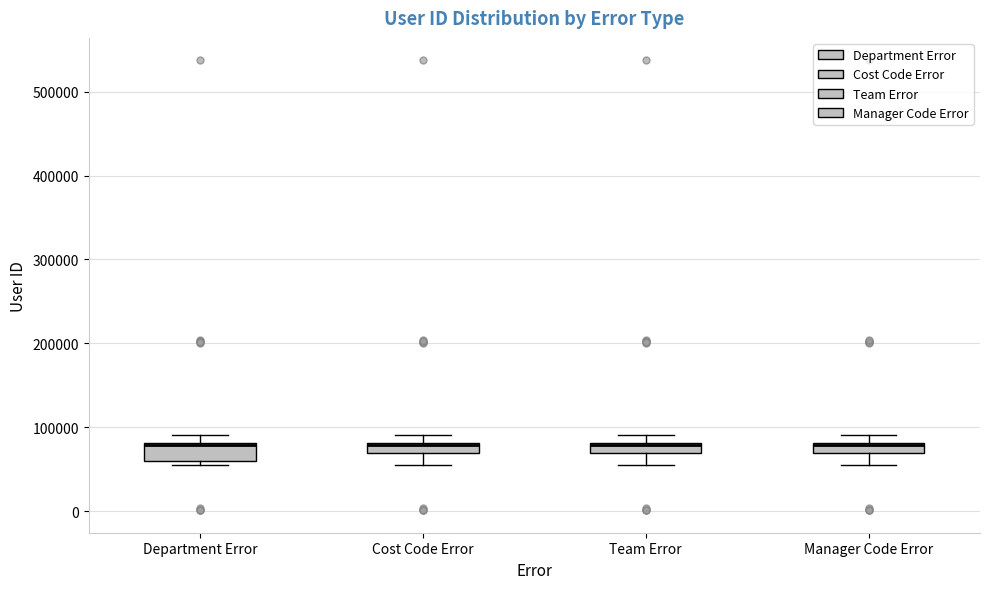

Where does the upper whisker of the box for Department Error end on the y-axis? The values are not printed on the chart, so give them approximately, as read against the axis.

90000